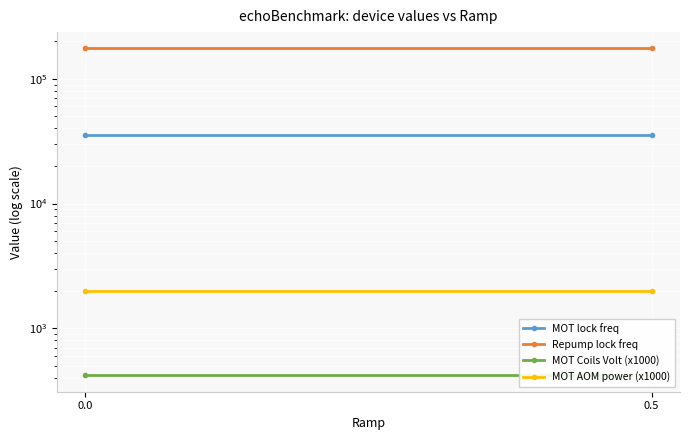

True or false: Repump lock freq has a value of 310565 at 0.0.

False